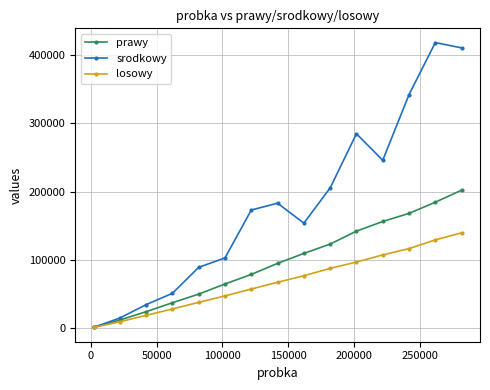

How many lines are shown in the chart?

3